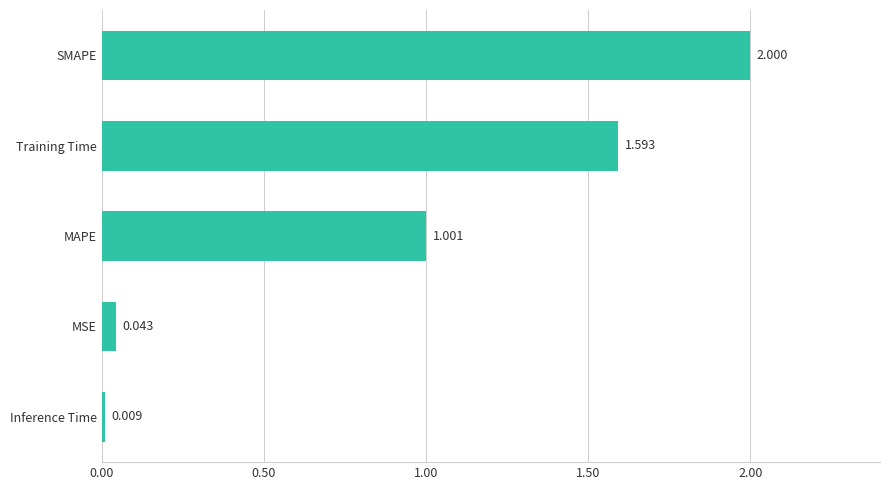

What is the difference between the second highest and second lowest values?

1.6